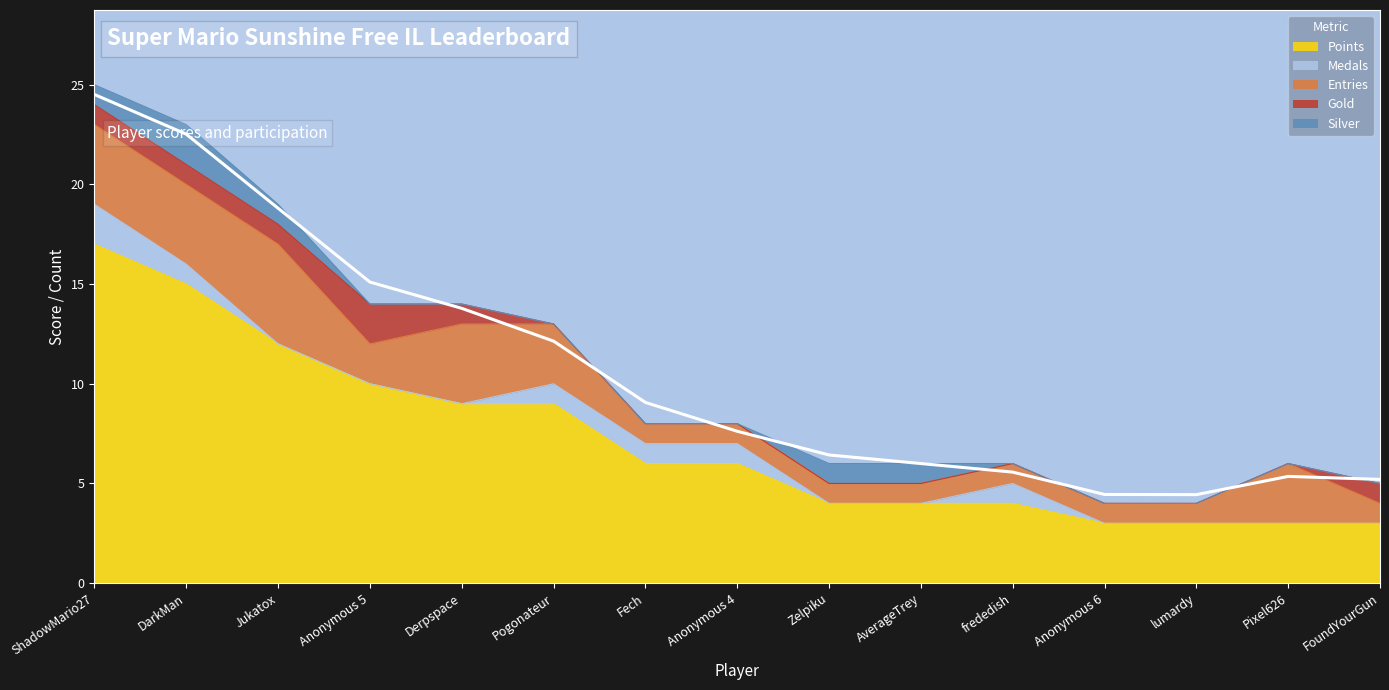

True or false: Silver and Points intersect in this chart.

False